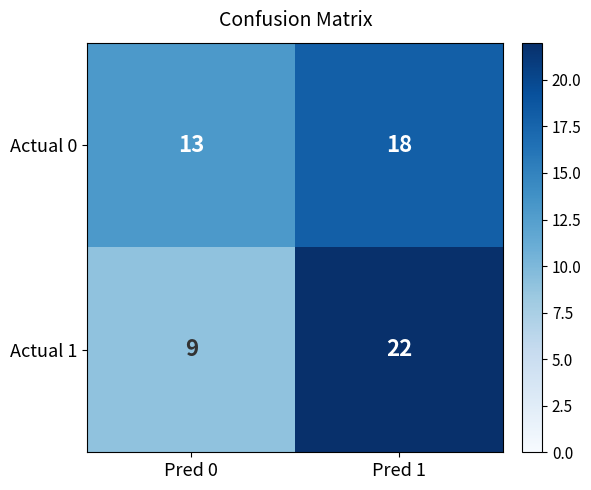

What is the total value across all series at Pred 0?

22